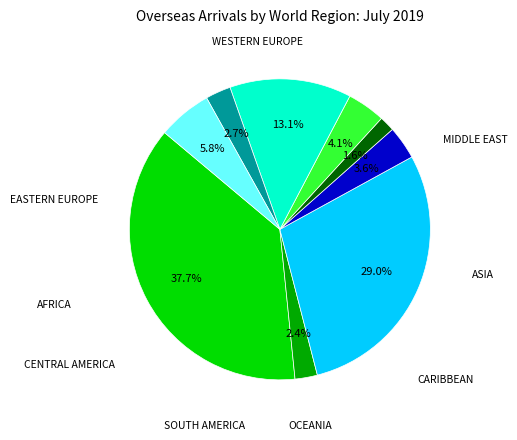

Is there a majority slice in this chart?

No